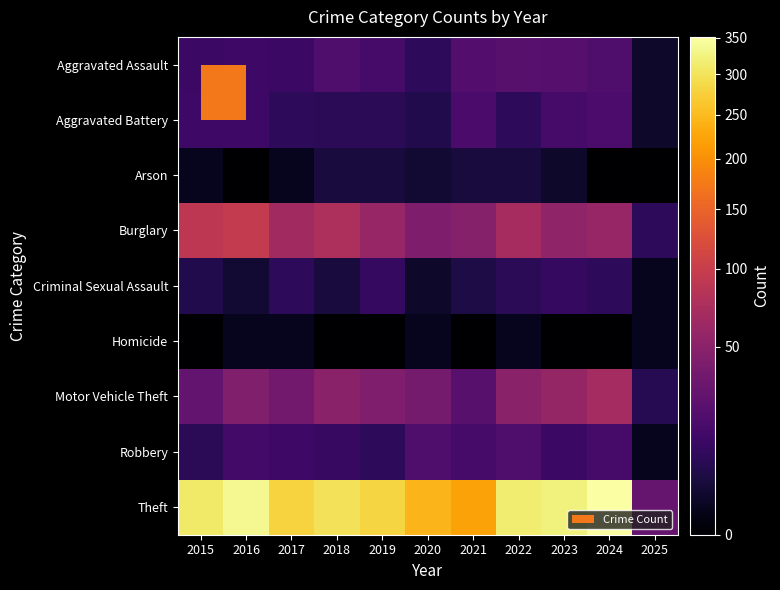

Reading right to left, list all the values displayed in this chart.

Aggravated Assault: 2025=2	2024=19	2023=22	2022=23	2021=21	2020=9	2019=16	2018=19	2017=12	2016=13	2015=12
Aggravated Battery: 2025=2	2024=18	2023=16	2022=9	2021=17	2020=6	2019=8	2018=8	2017=9	2016=13	2015=13
Arson: 2025=0	2024=0	2023=2	2022=4	2021=4	2020=3	2019=4	2018=4	2017=1	2016=0	2015=1
Burglary: 2025=9	2024=59	2023=54	2022=70	2021=47	2020=42	2019=58	2018=75	2017=67	2016=96	2015=90
Criminal Sexual Assault: 2025=1	2024=9	2023=10	2022=8	2021=5	2020=2	2019=10	2018=4	2017=9	2016=3	2015=6
Homicide: 2025=1	2024=0	2023=0	2022=1	2021=0	2020=1	2019=0	2018=0	2017=1	2016=1	2015=0
Motor Vehicle Theft: 2025=7	2024=69	2023=57	2022=50	2021=23	2020=37	2019=43	2018=50	2017=36	2016=44	2015=27
Robbery: 2025=1	2024=16	2023=12	2022=19	2021=16	2020=19	2019=9	2018=11	2017=13	2016=15	2015=8
Theft: 2025=30	2024=351	2023=322	2022=314	2021=221	2020=245	2019=281	2018=300	2017=280	2016=337	2015=311